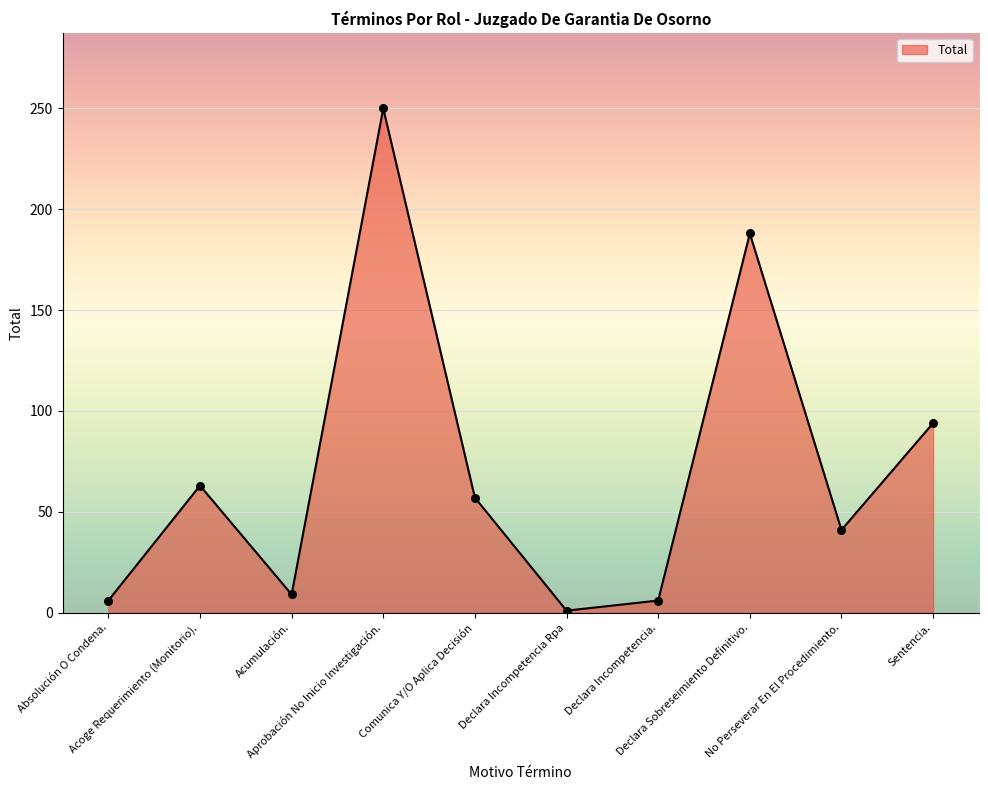

Which has a higher value, Acoge Requerimiento (Monitorio). or Declara Sobreseimiento Definitivo.?

Declara Sobreseimiento Definitivo.